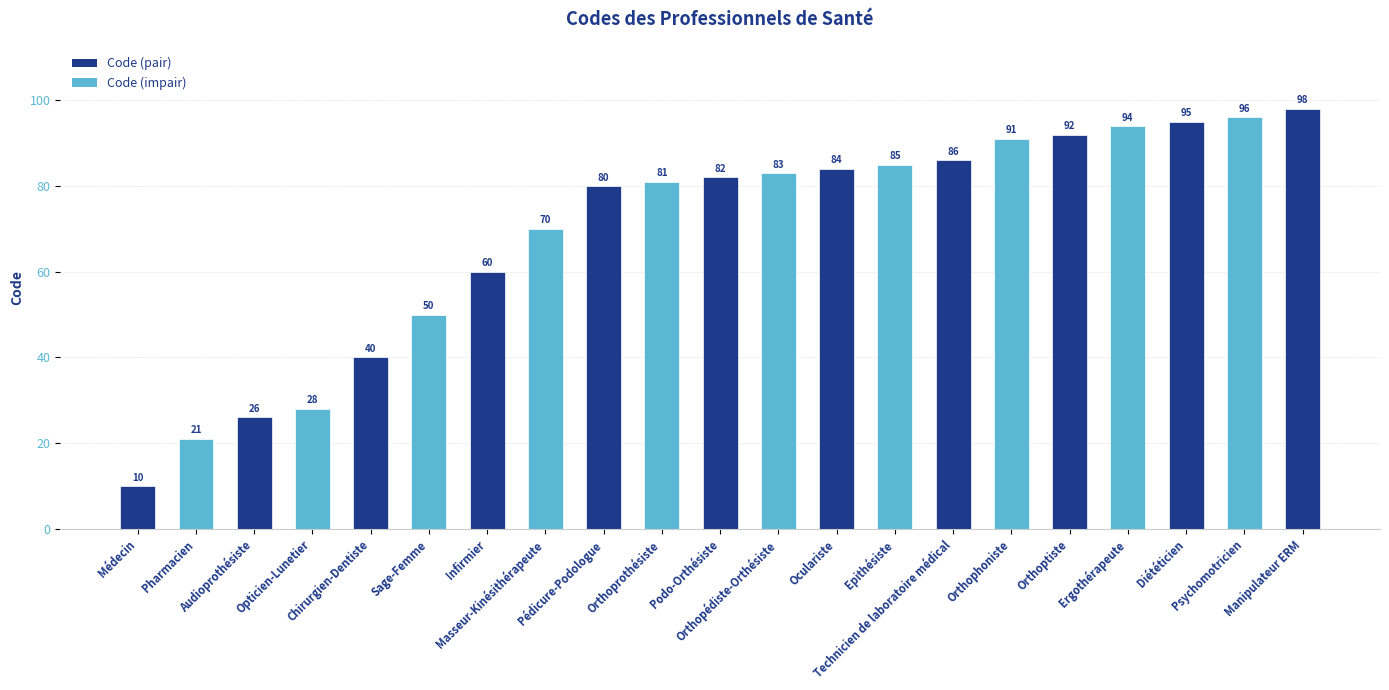

What is the sum of the values at Orthoptiste and Podo-Orthésiste?

174